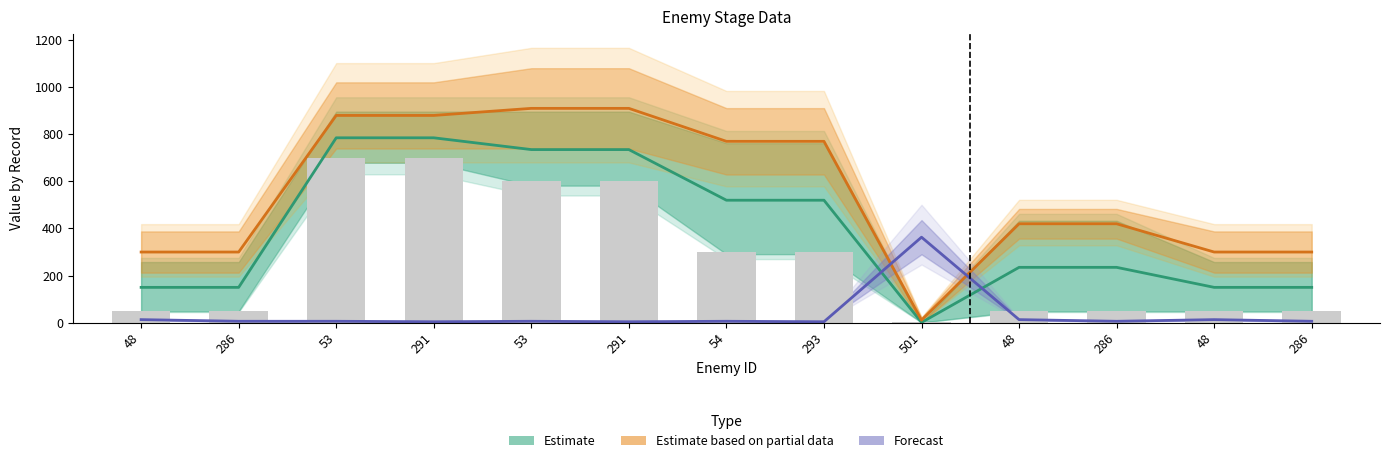

What is the greatest value displayed?

910